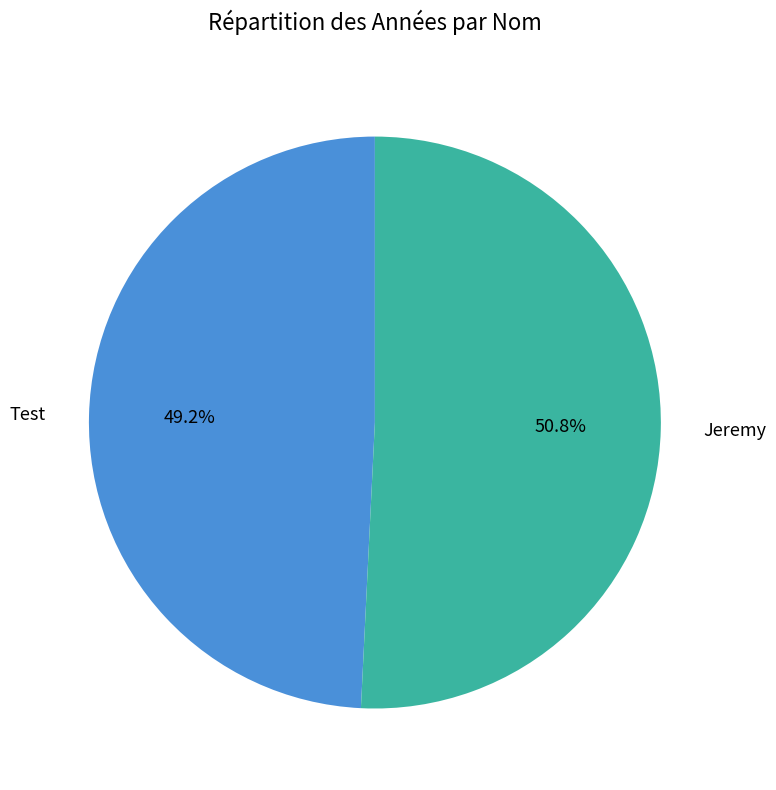

What is the smallest slice in the pie chart?

Test